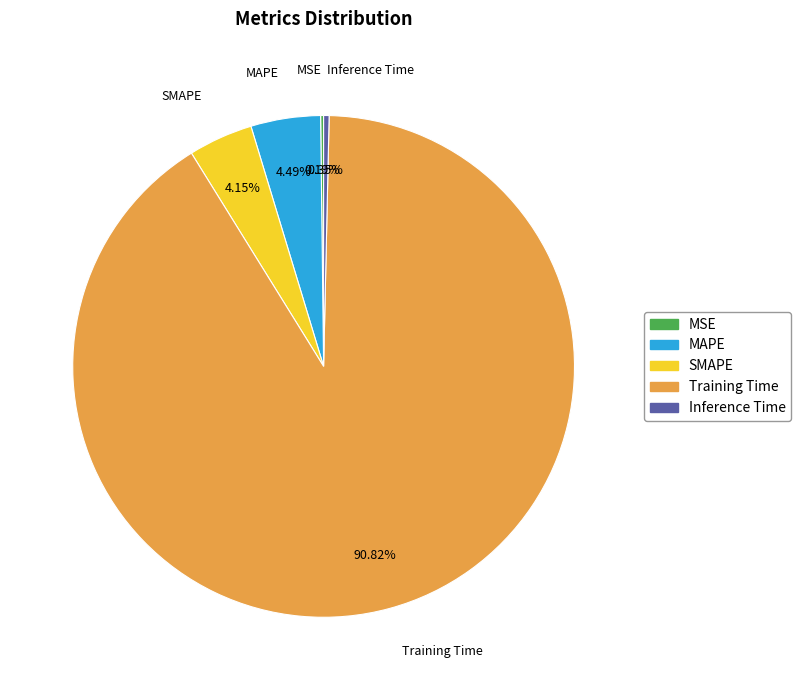

Is SMAPE the majority of the pie?

No